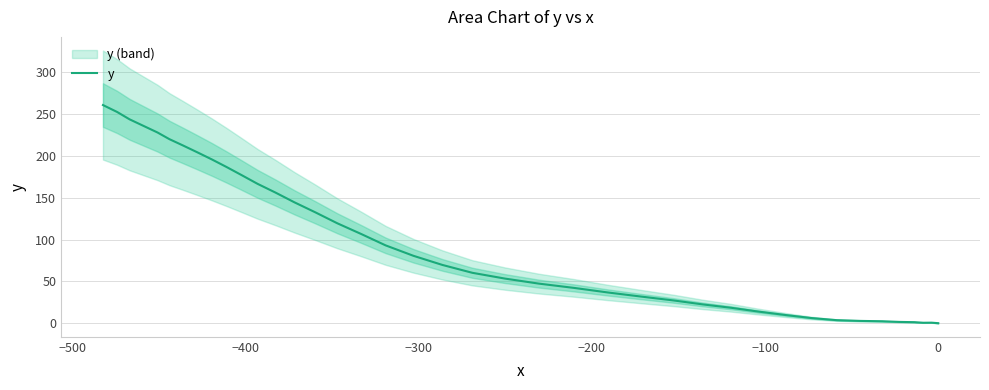

How many data points are above 69?

20